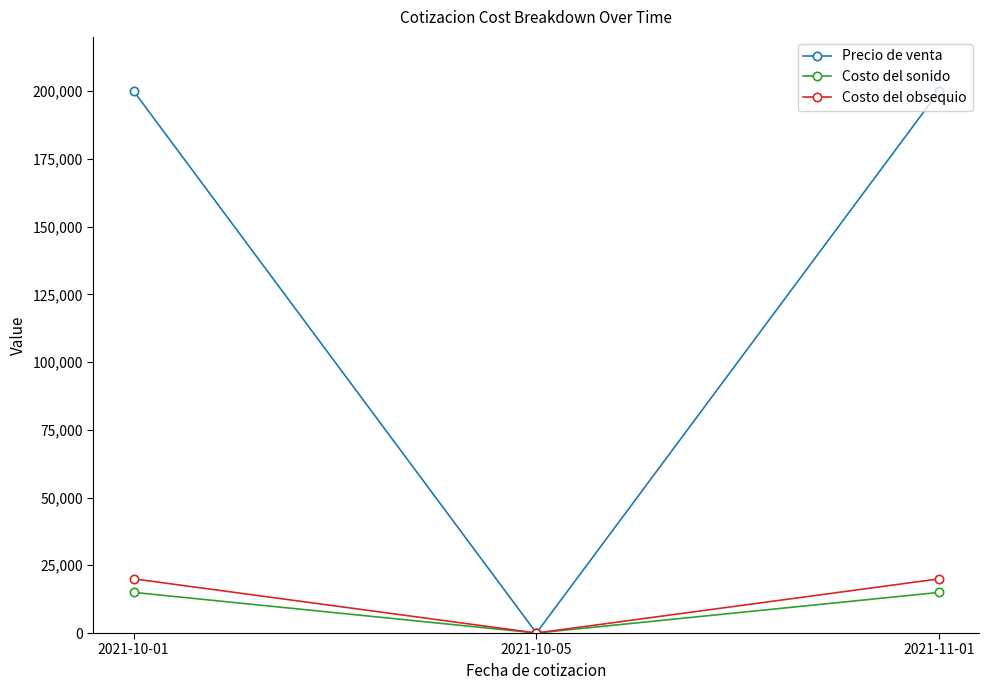

What is the approximate value of Precio de venta at 2021-11-01?

200000